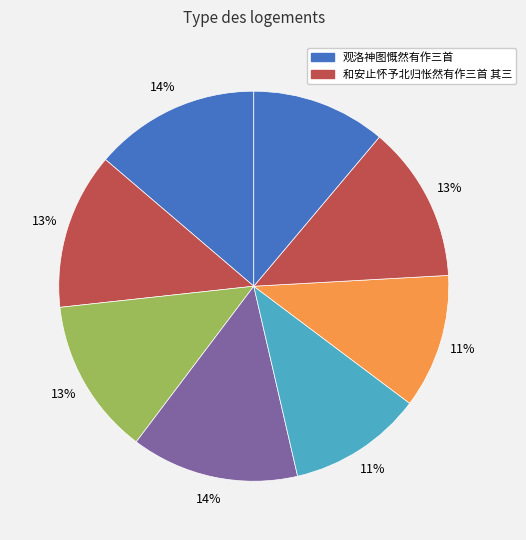

How many slices are in this pie chart?

8